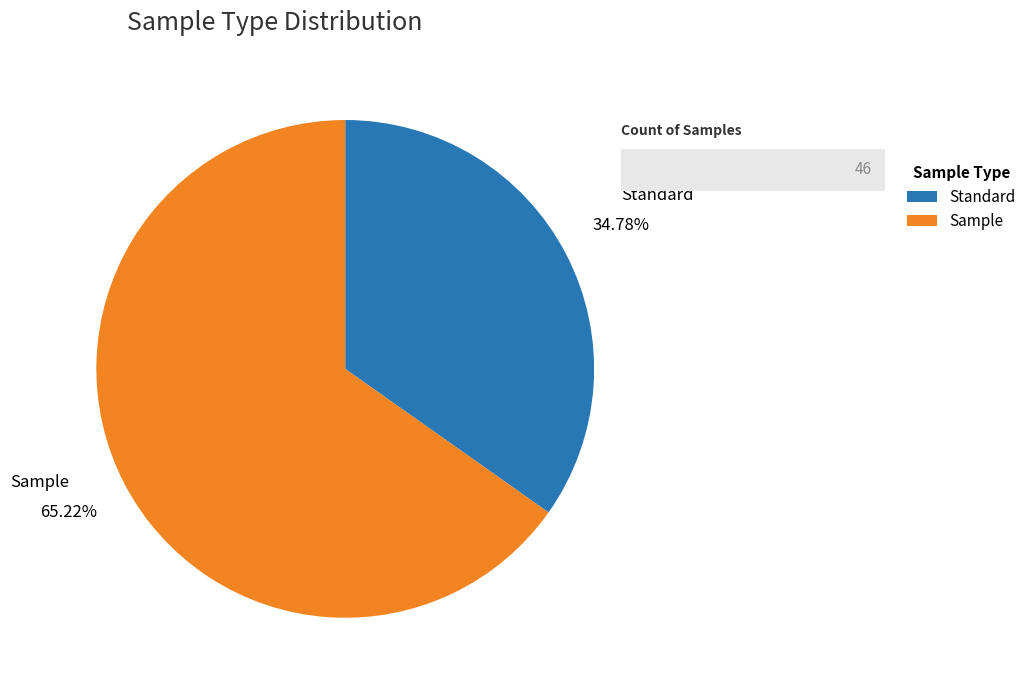

Which slice is the smallest?

Standard